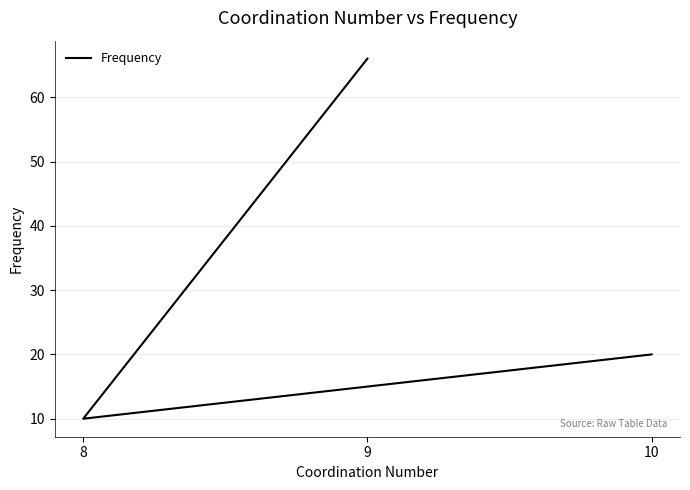

What is the maximum value shown in the chart?

66